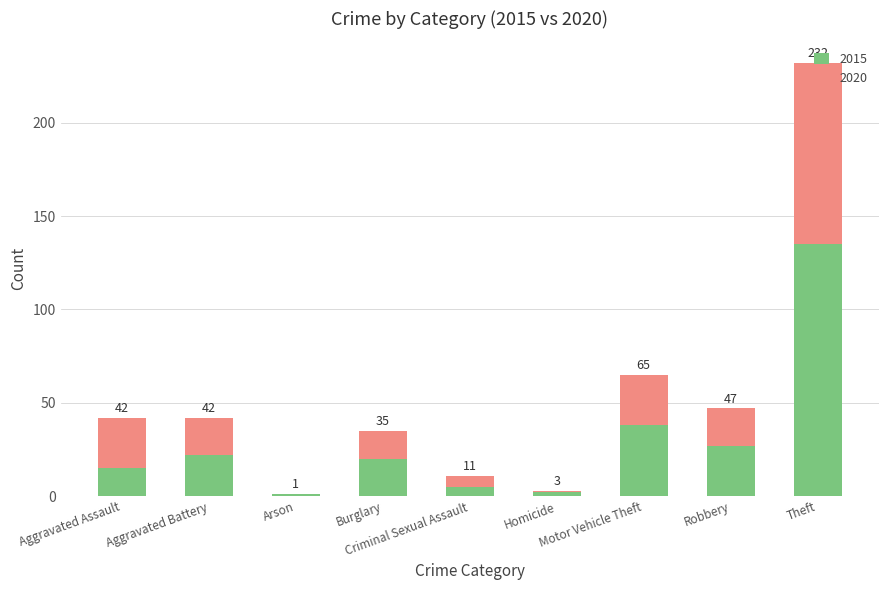

What are all the series names shown in the legend?

2015, 2020